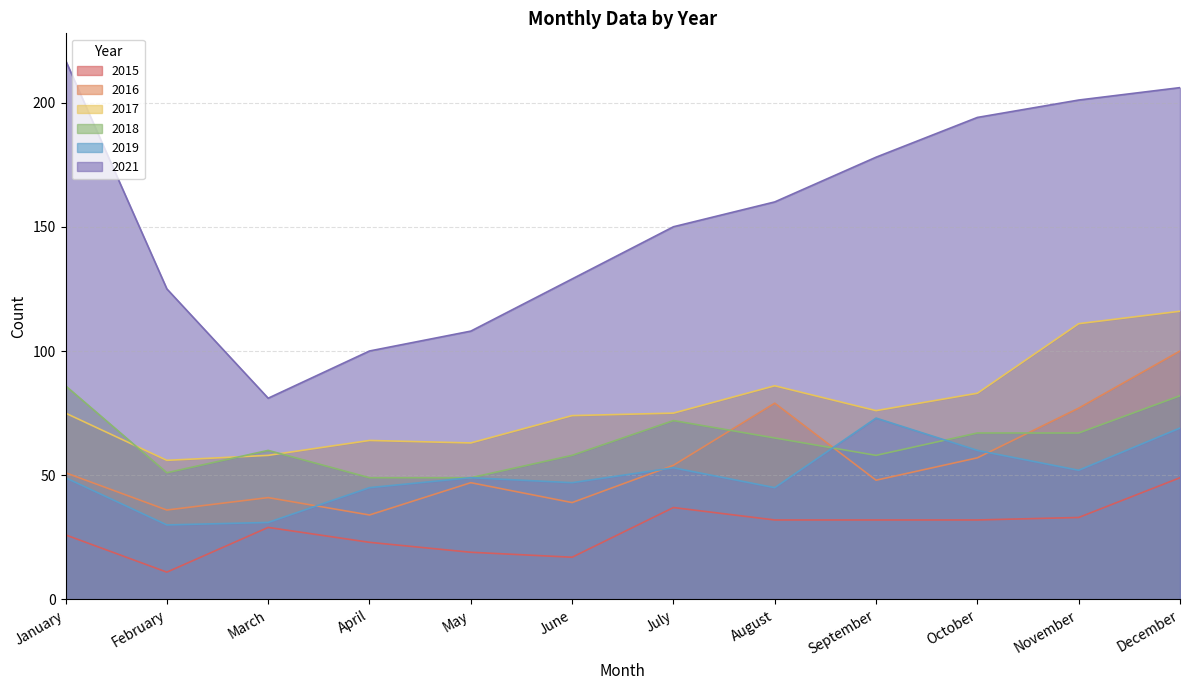

What is the spread (max minus min) of values at March?

52